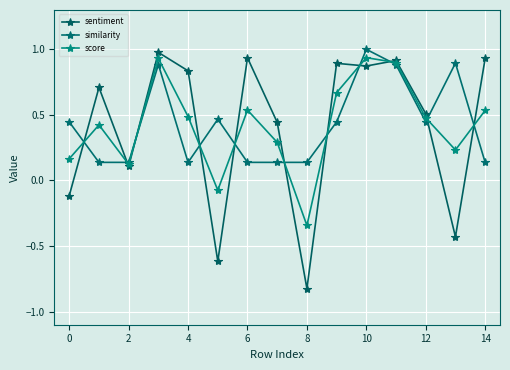

At which category is the sum across all series the highest?

10